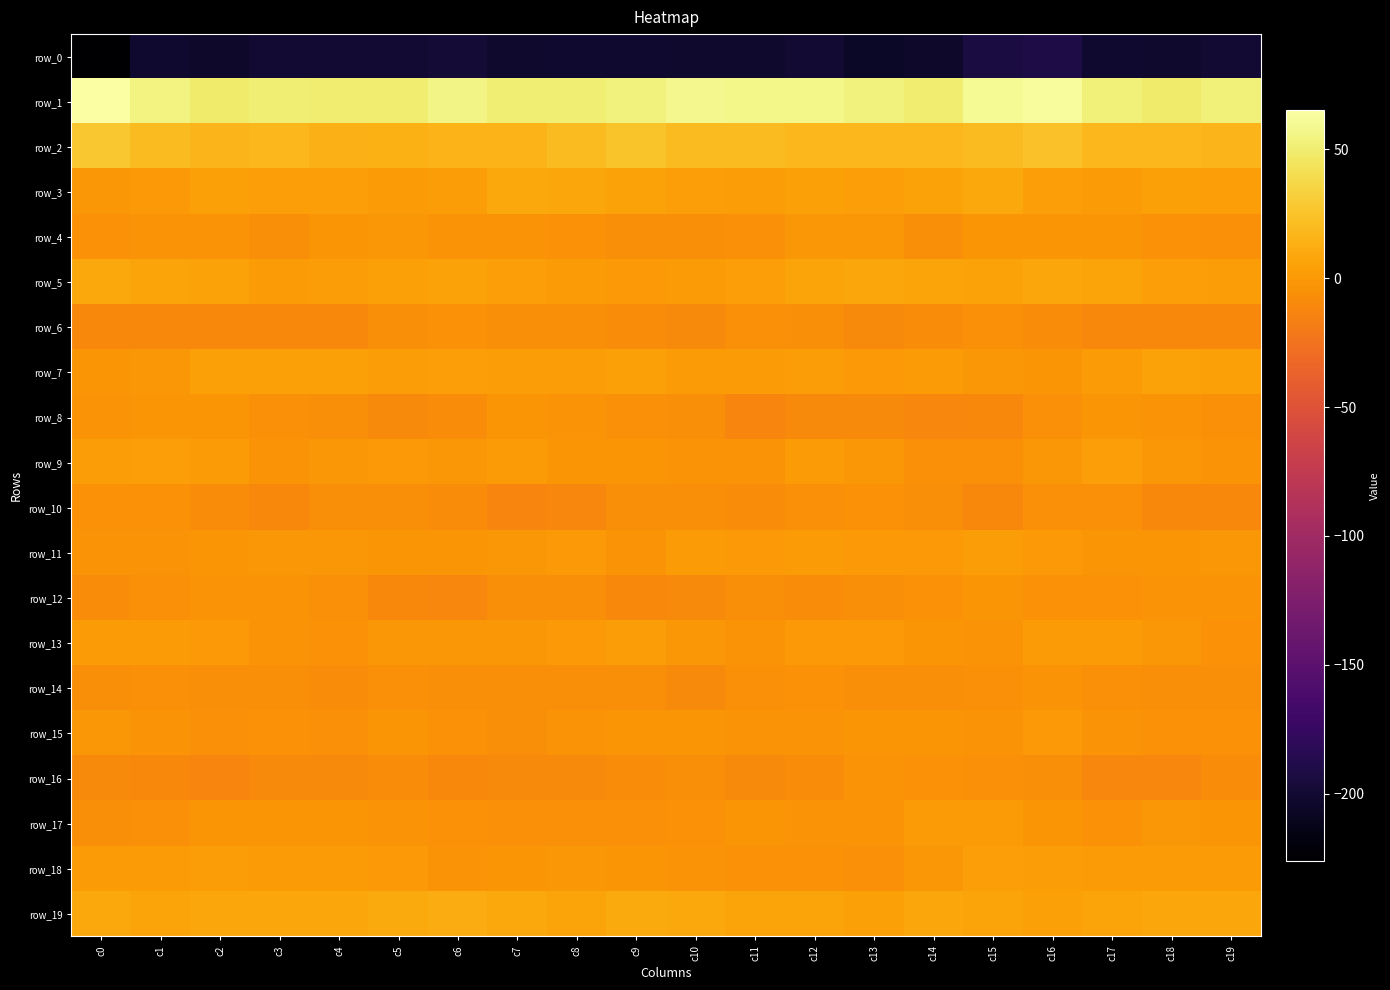

What is the maximum value for row_17?

1.5